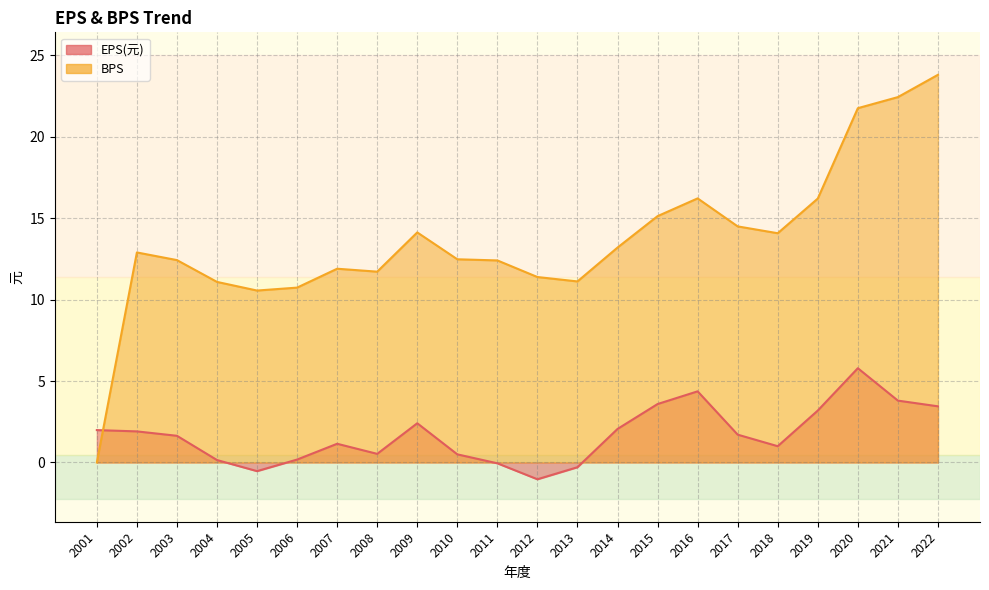

What is the difference between the second highest and second lowest values in the EPS(元) series?

4.9